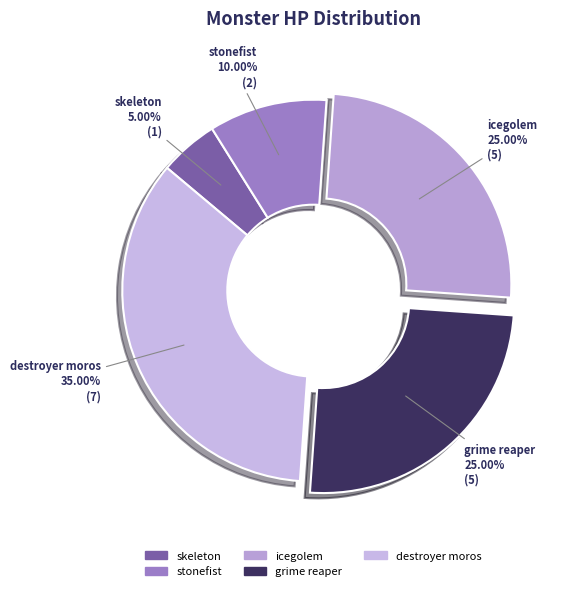

What is the ratio of the value at grime reaper to the value at destroyer moros?

0.7